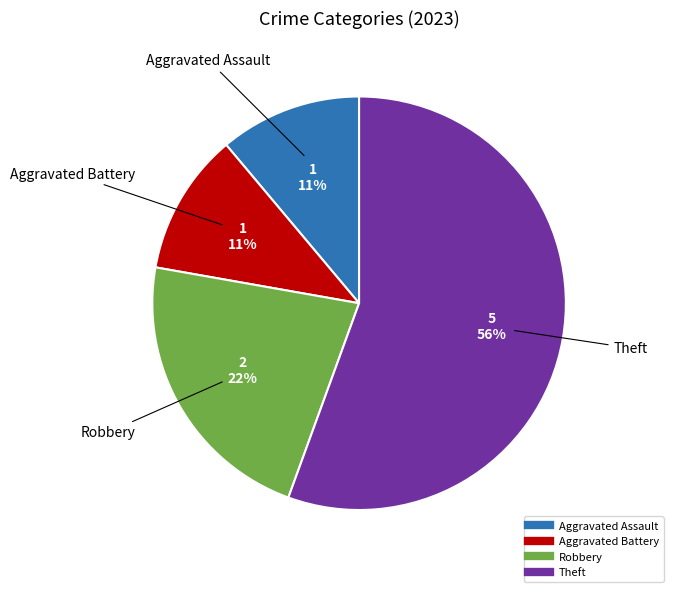

What is the majority slice?

Theft